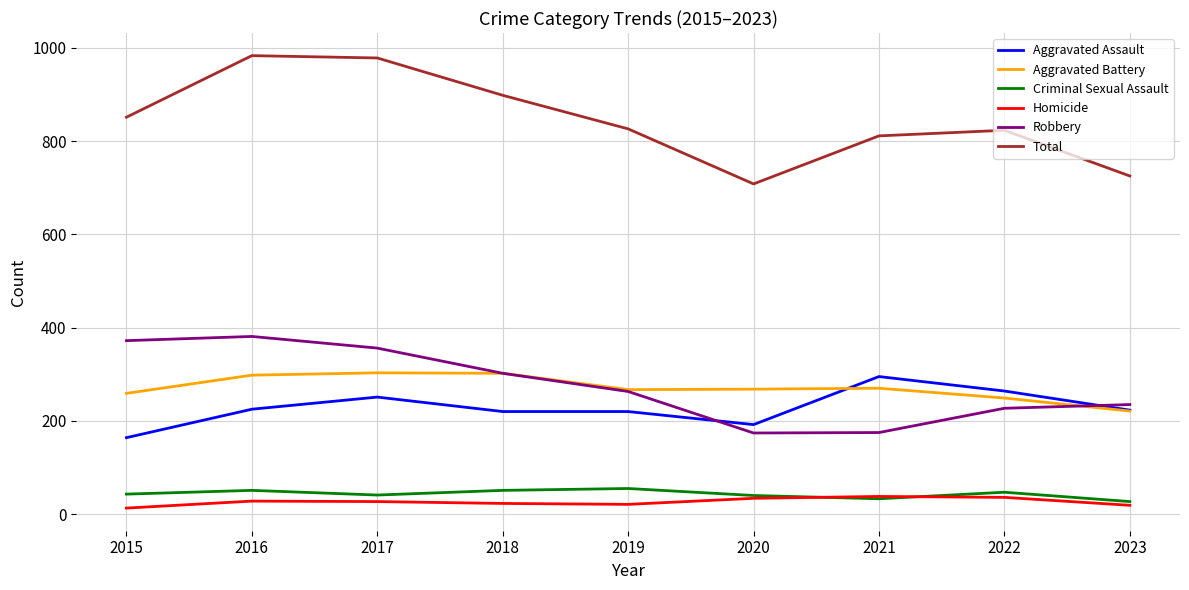

What is the maximum value for Aggravated Battery?

303